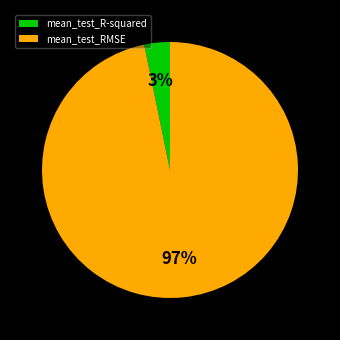

Rank the categories by value from highest to lowest.

mean_test_RMSE, mean_test_R-squared